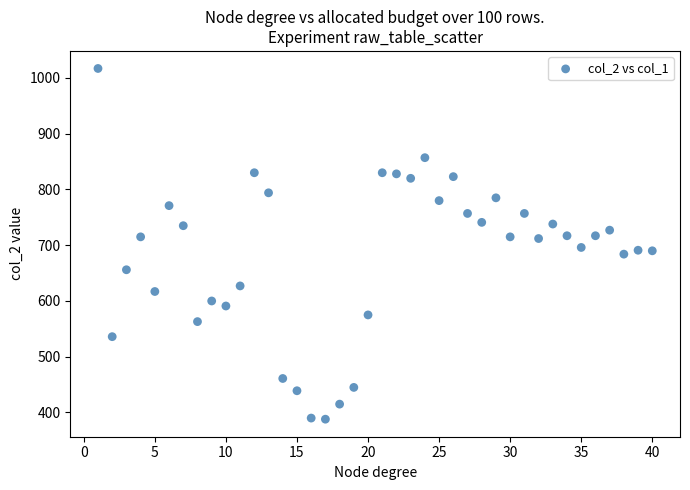

What is the range of X values (max minus min)?

39